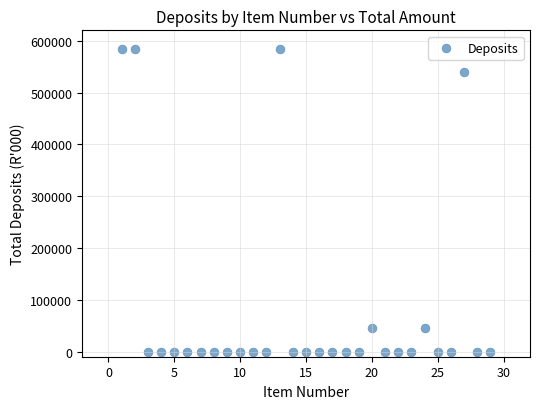

What is the range of X values (max minus min)?

28.0